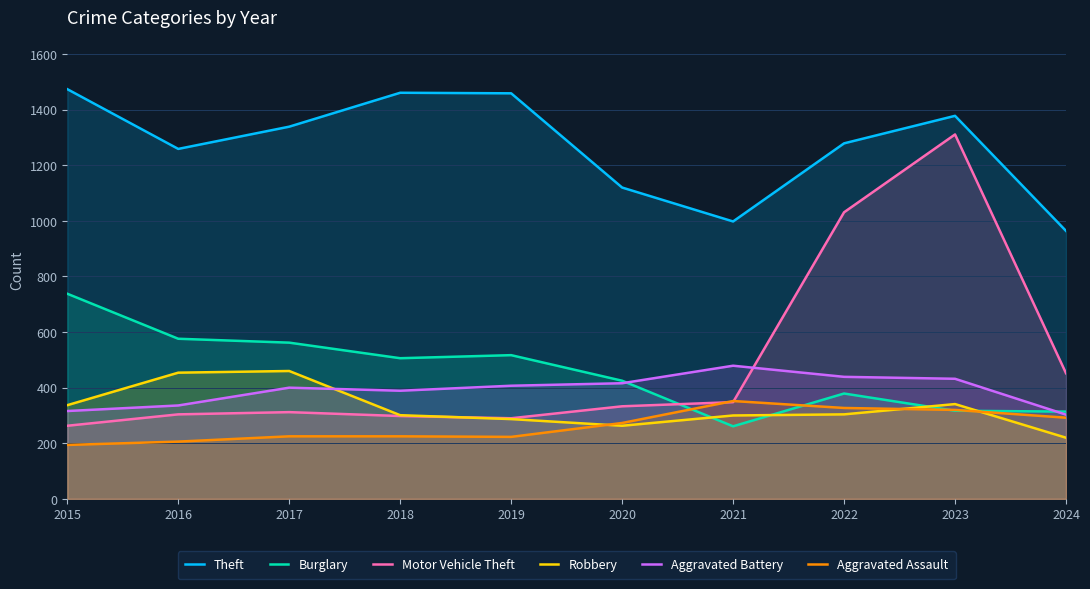

What is the difference between the maximum and minimum values in the Burglary series?

477